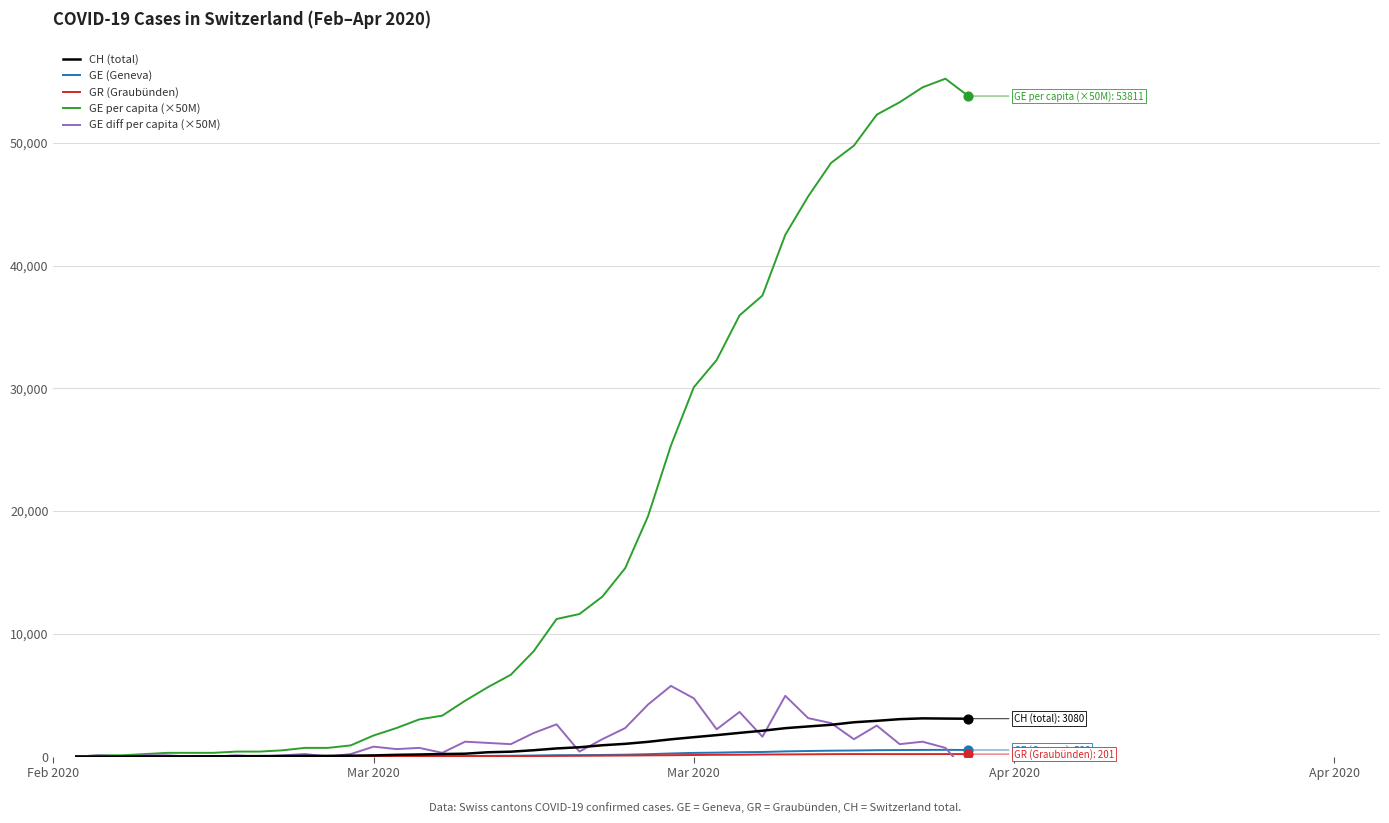

Which series contains the lowest Y value?

GE diff per capita (×50M)